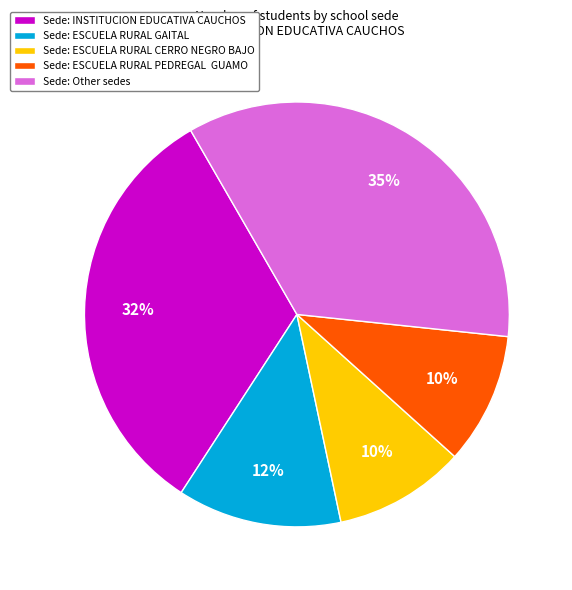

Is Sede: Other sedes the majority of the pie?

No